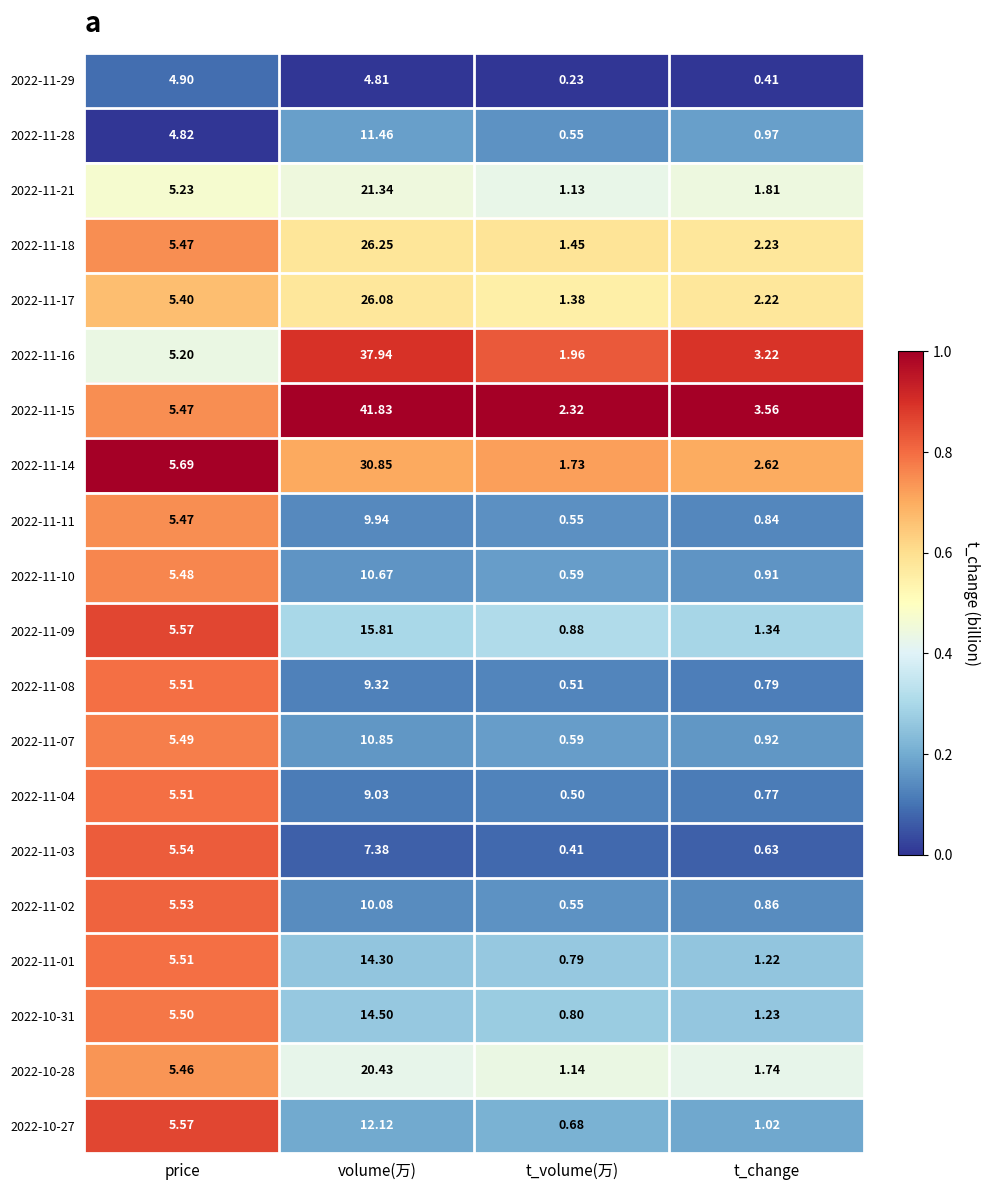

At which label does 2022-11-21 reach its minimum?

t_volume(万)